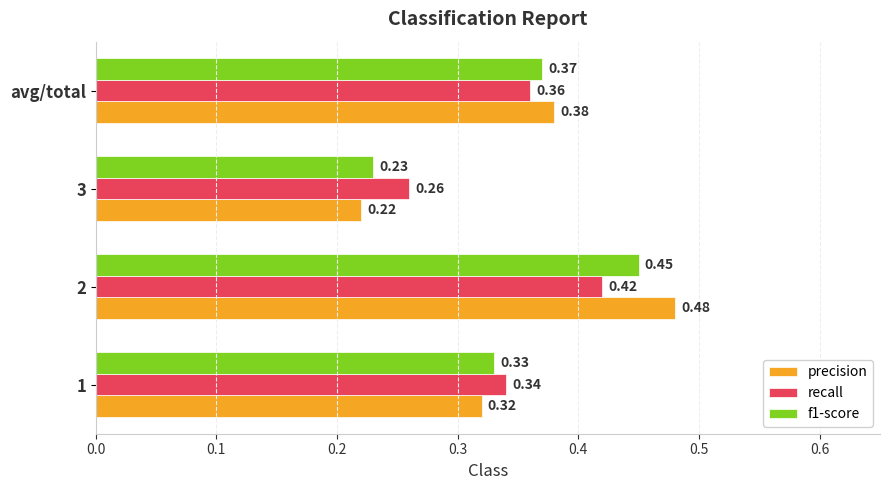

At 2, list the series in order from smallest to largest.

recall, f1-score, precision